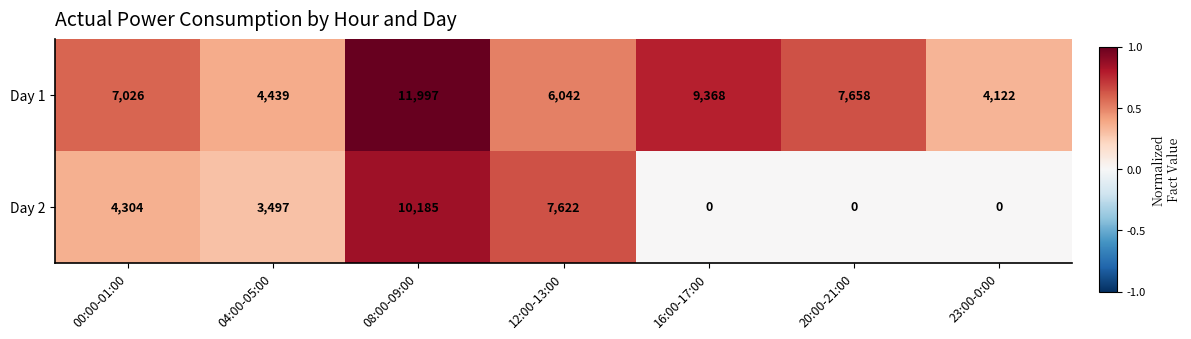

At which category is the sum across all series the highest?

08:00-09:00